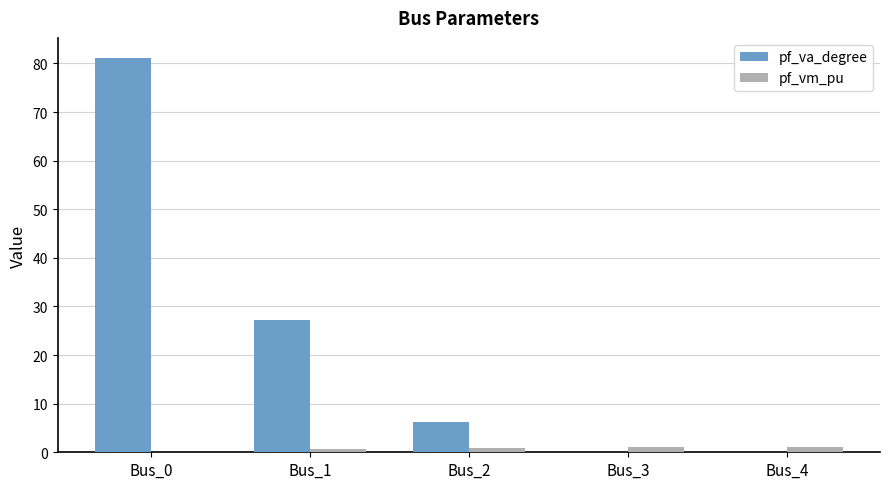

True or false: pf_va_degree has a value of -0.0 at Bus_4.

True